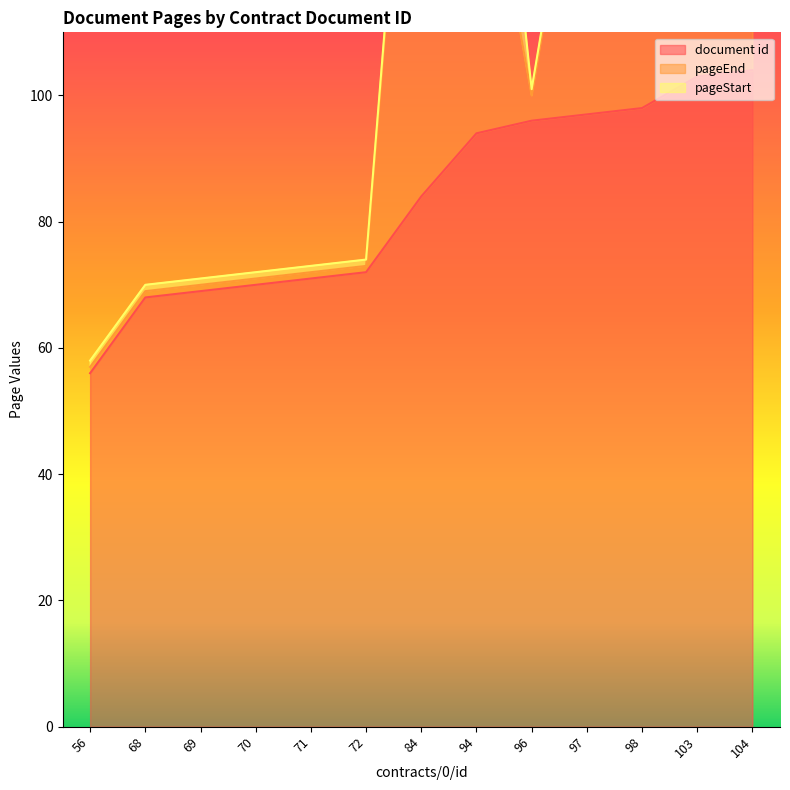

Is it true that document id equals 96 at 96?

True